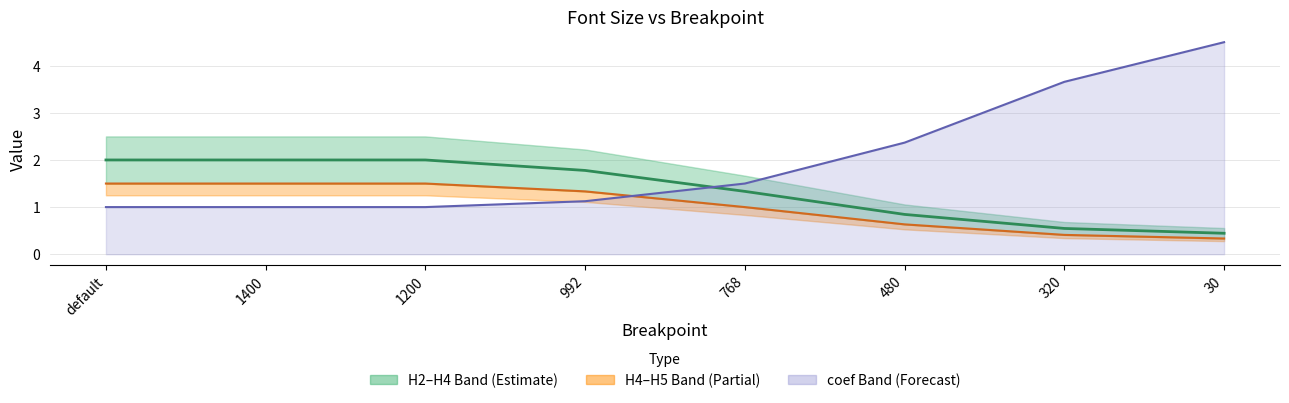

Is it true that H4 equals 0.2 at 480?

False